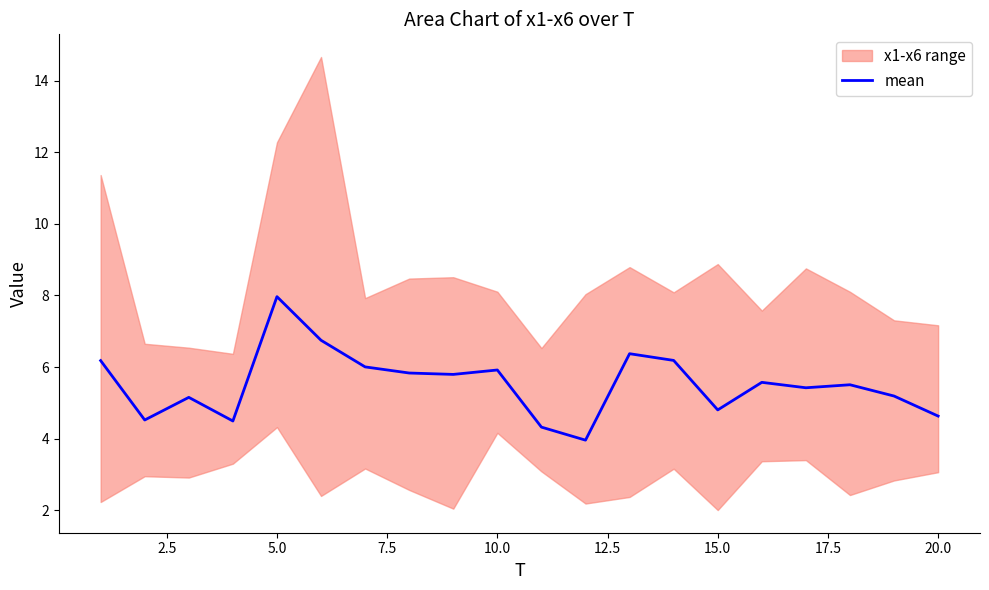

What is the difference between the maximum and second lowest values?

3.6